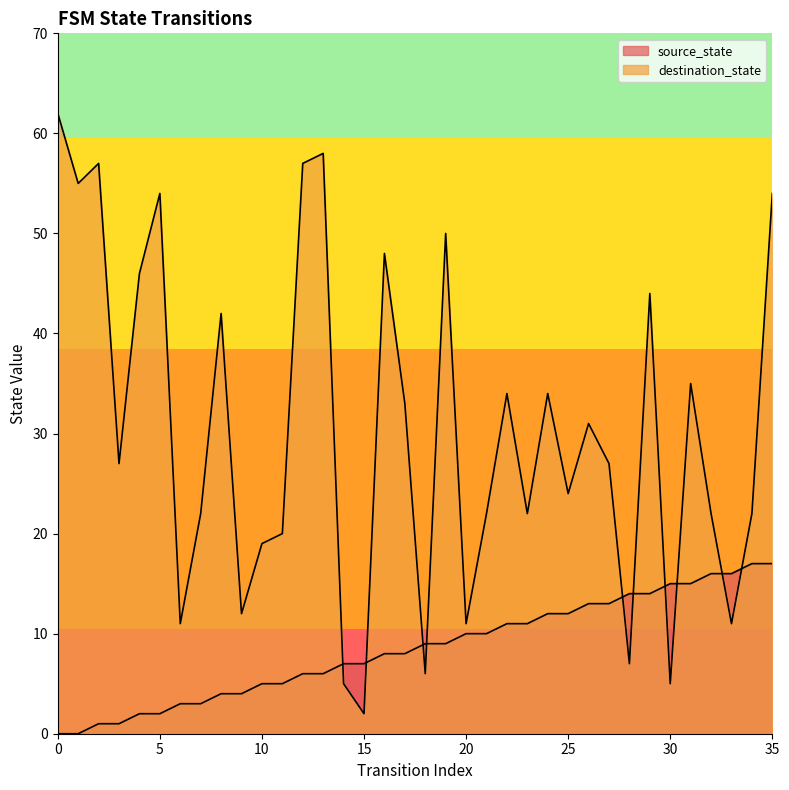

What is the spread (max minus min) of values at 35?

37